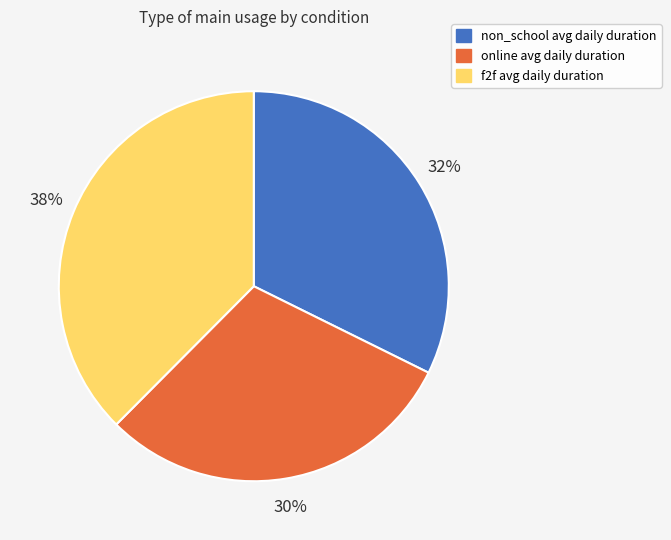

Does online account for over 50% of the chart?

No